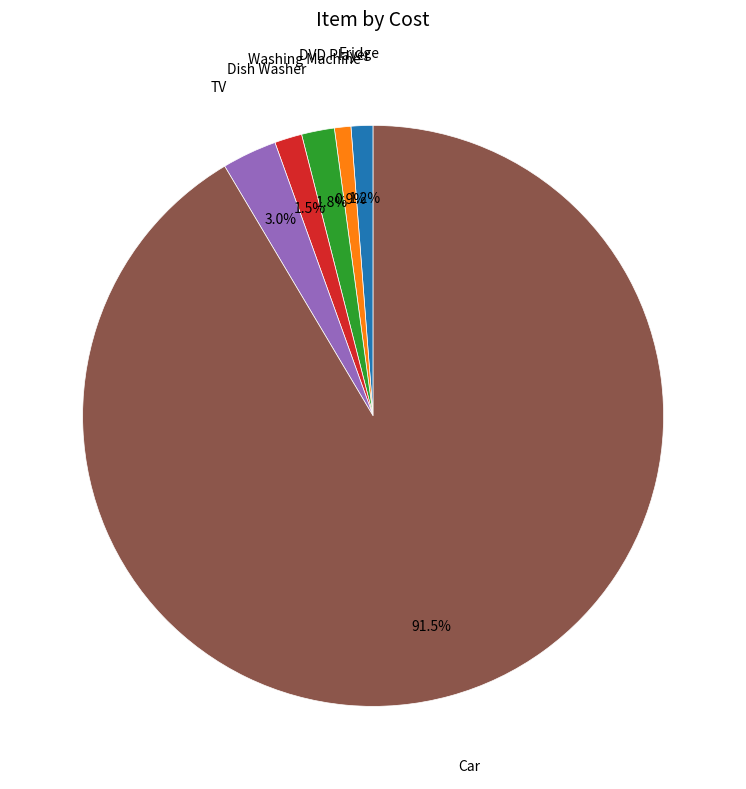

Does any single category account for the majority?

Yes